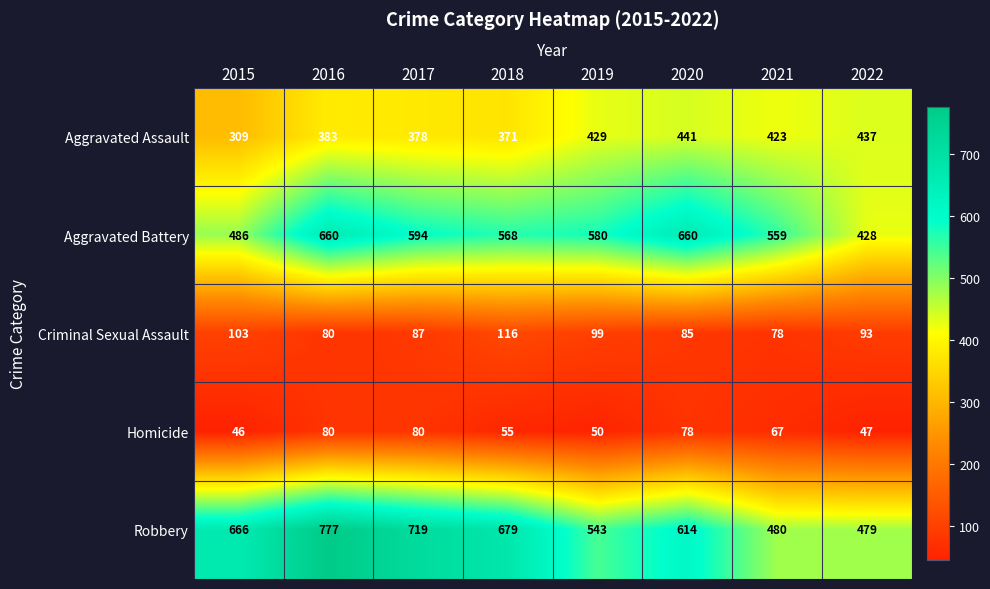

At which label is Criminal Sexual Assault closest to 97?

2019